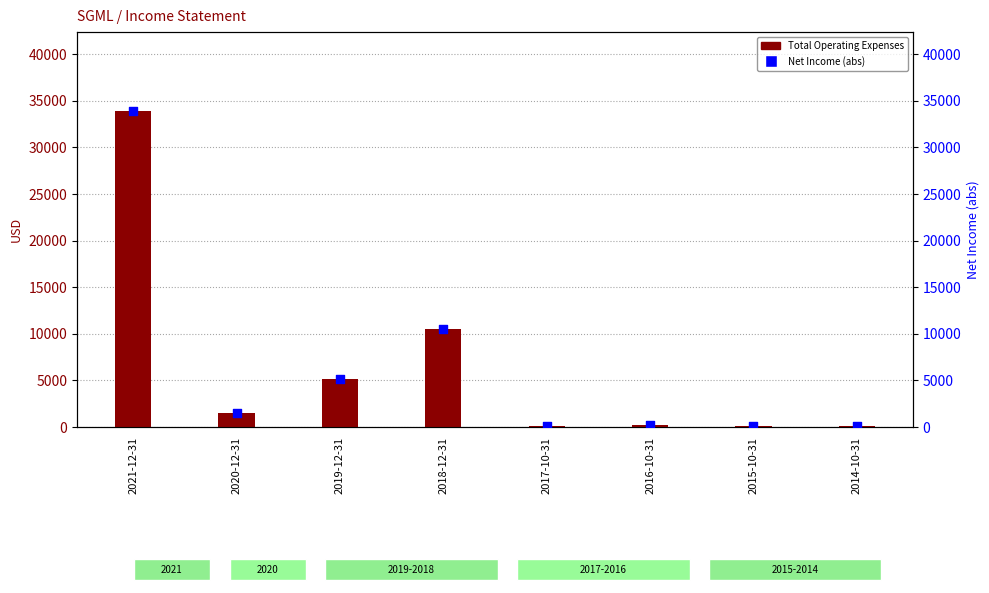

Which series contains the highest Y value?

Total Operating Expenses